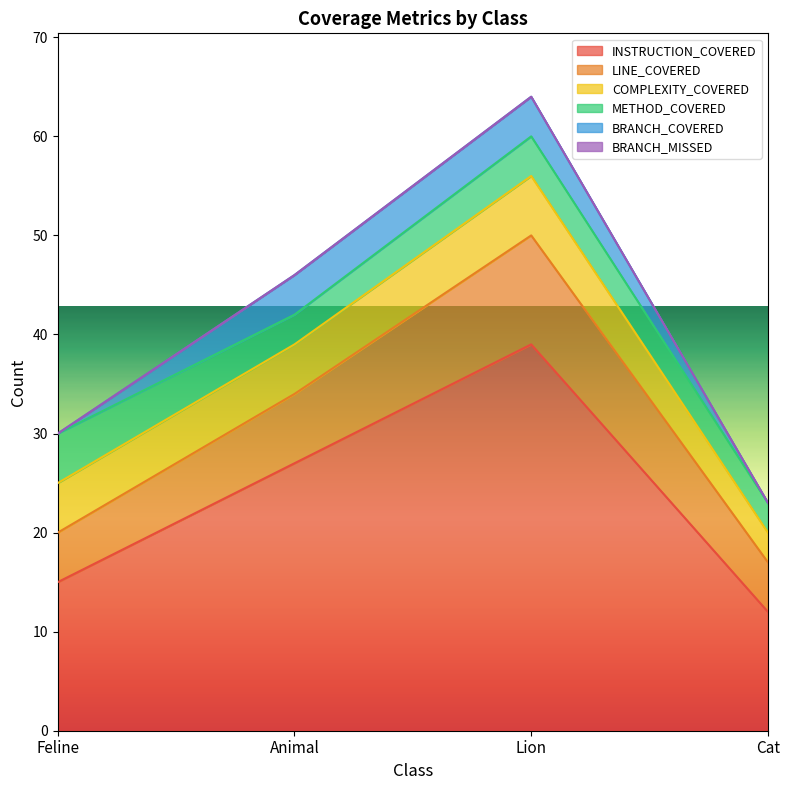

List the labels in order of BRANCH_MISSED value, smallest first.

Feline, Animal, Lion, Cat